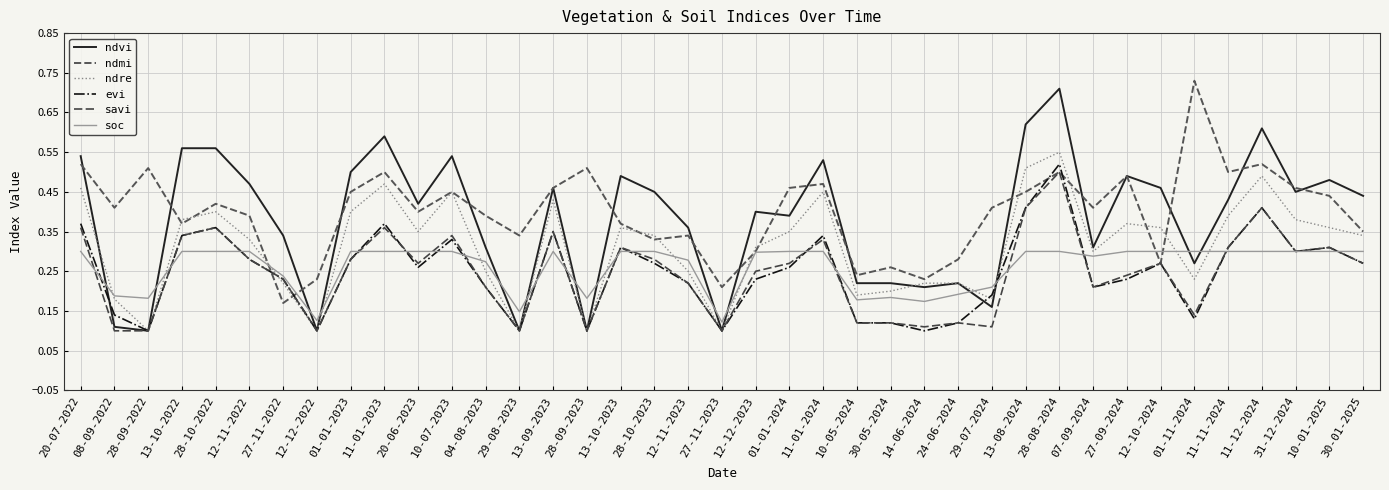

Where is ndvi nearest to the value 0?

28-09-2022